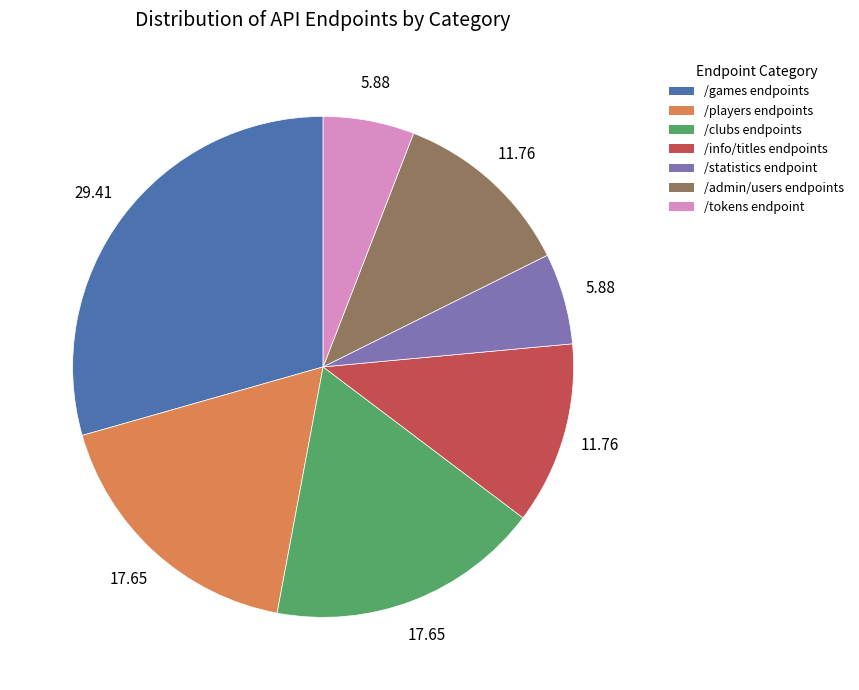

Does any single category account for the majority?

No